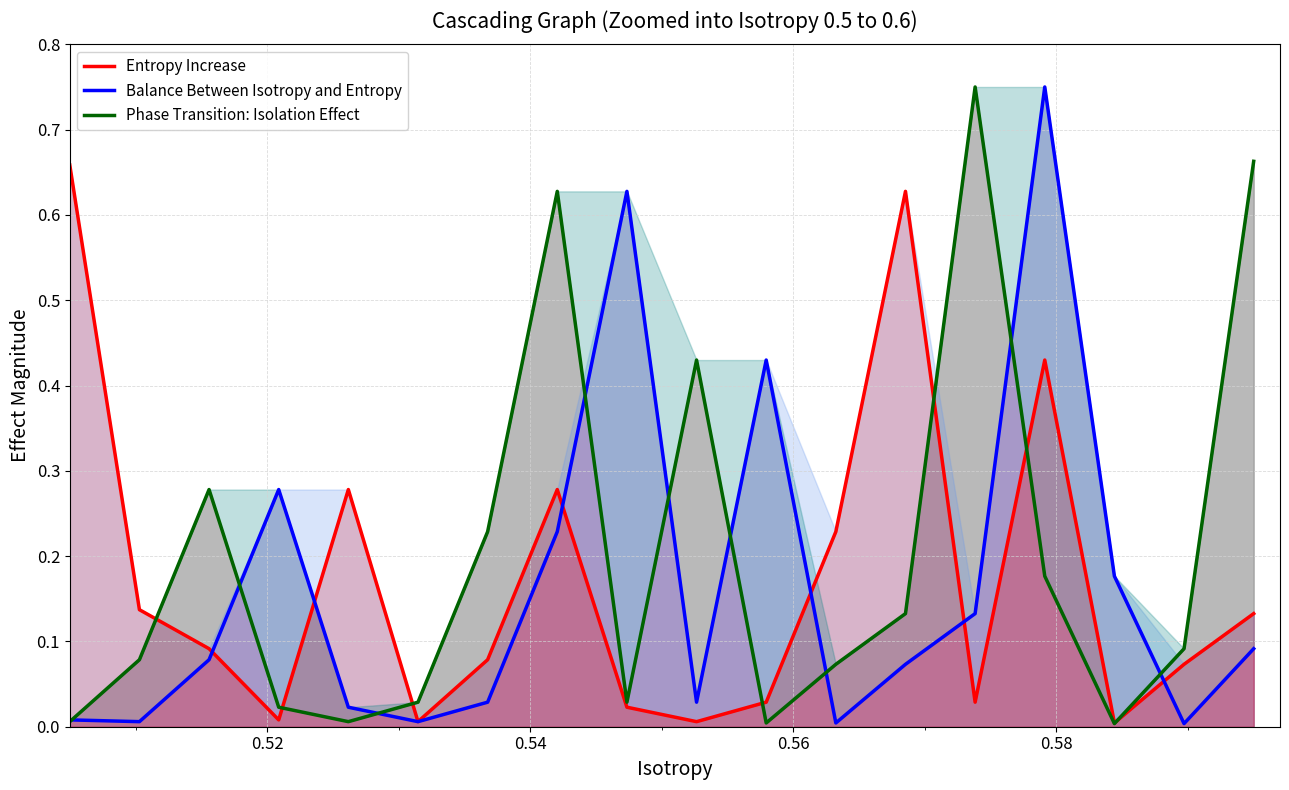

List the series in order of their overall mean, lowest first.

Balance Between Isotropy and Entropy, Entropy Increase, Phase Transition: Isolation Effect